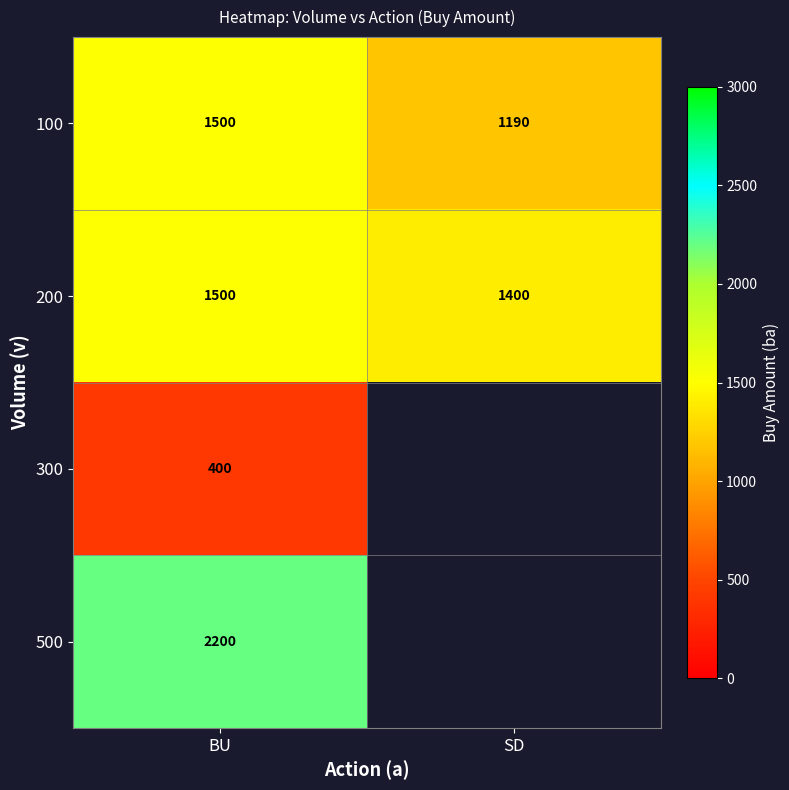

Is the value of 200 at SD greater than the value of 300 at BU?

Yes